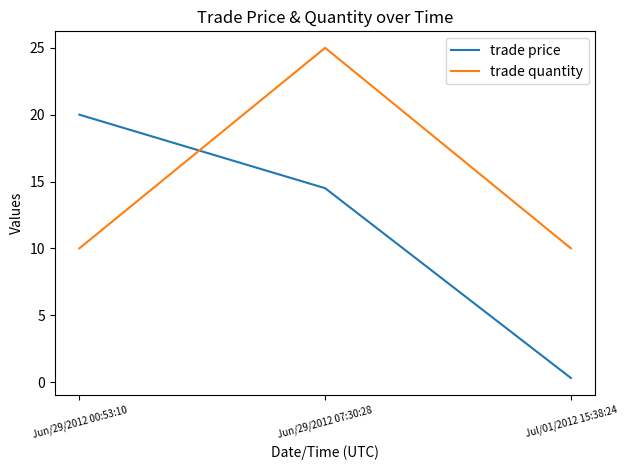

What is the difference between the maximum and minimum values in the trade quantity series?

15.0